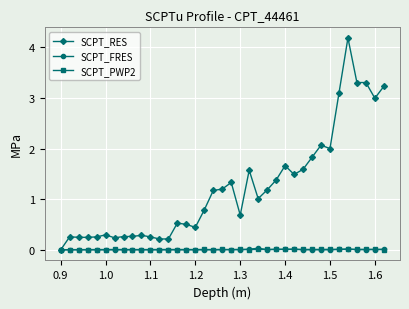

Which series has the largest total across all categories?

SCPT_RES